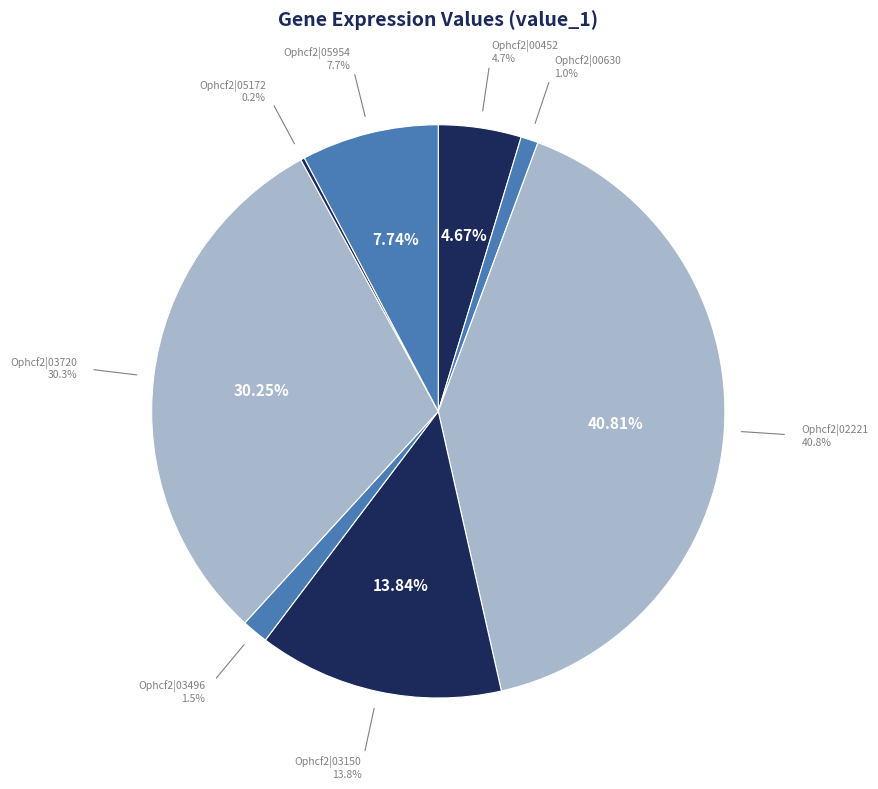

Is it true that Ophcf2|03720 is 43% of the pie?

False